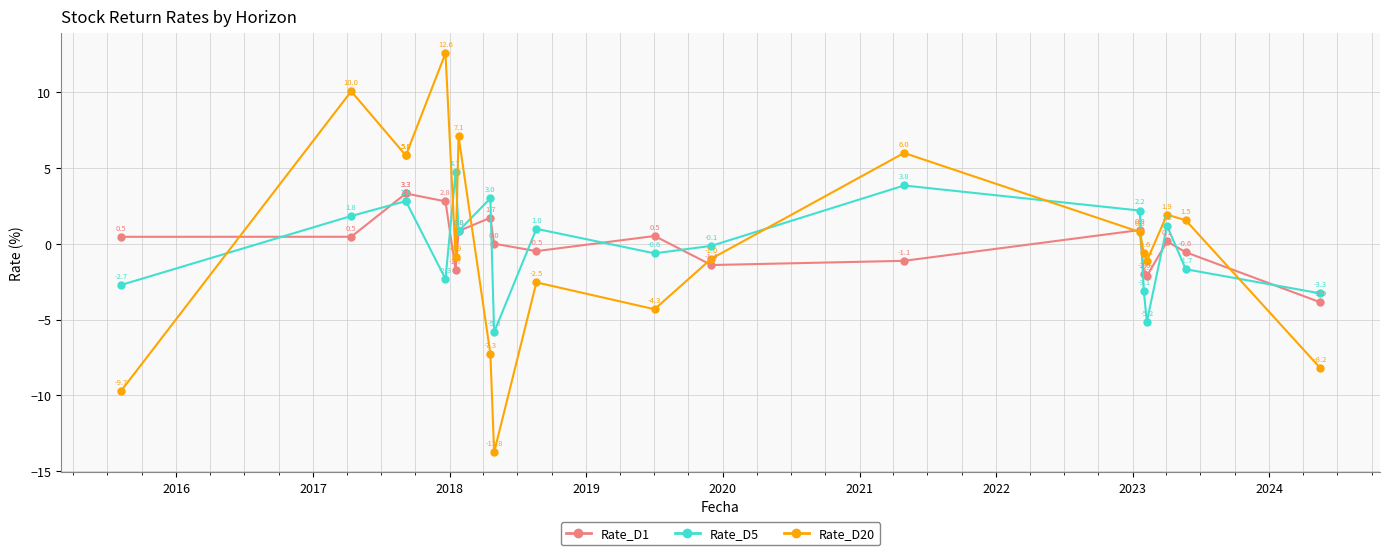

How many negative values does the Rate_D1 series have?

8